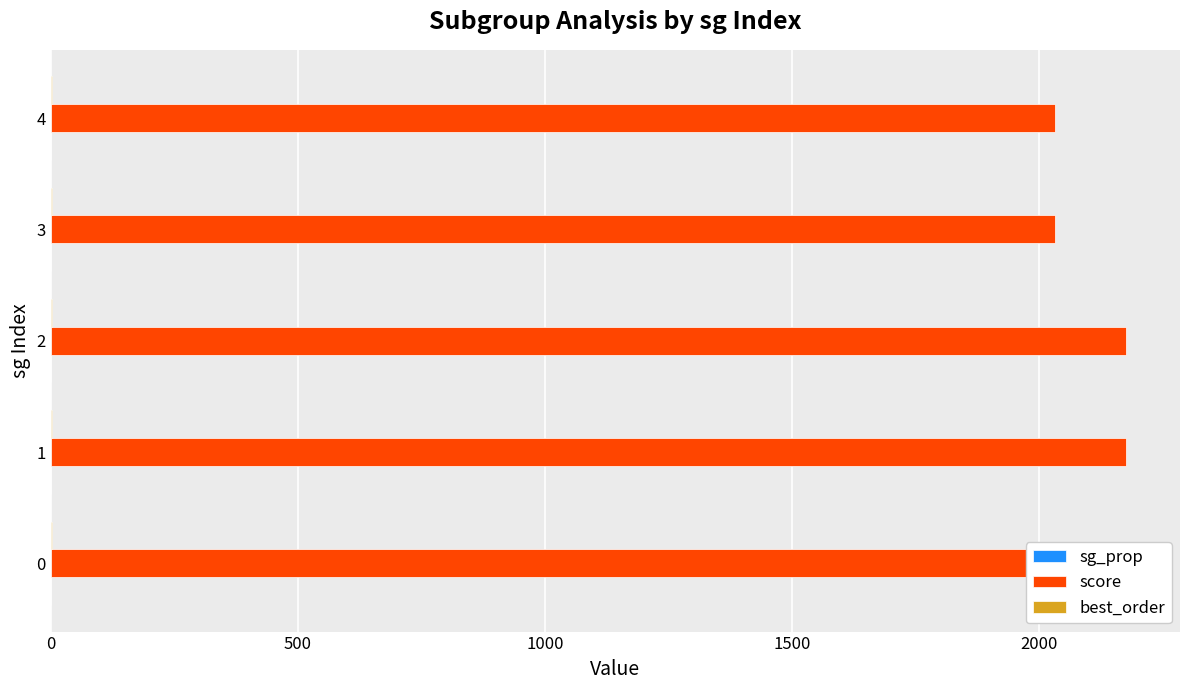

The best_order series shows 0.2 at 1500. True or false?

True